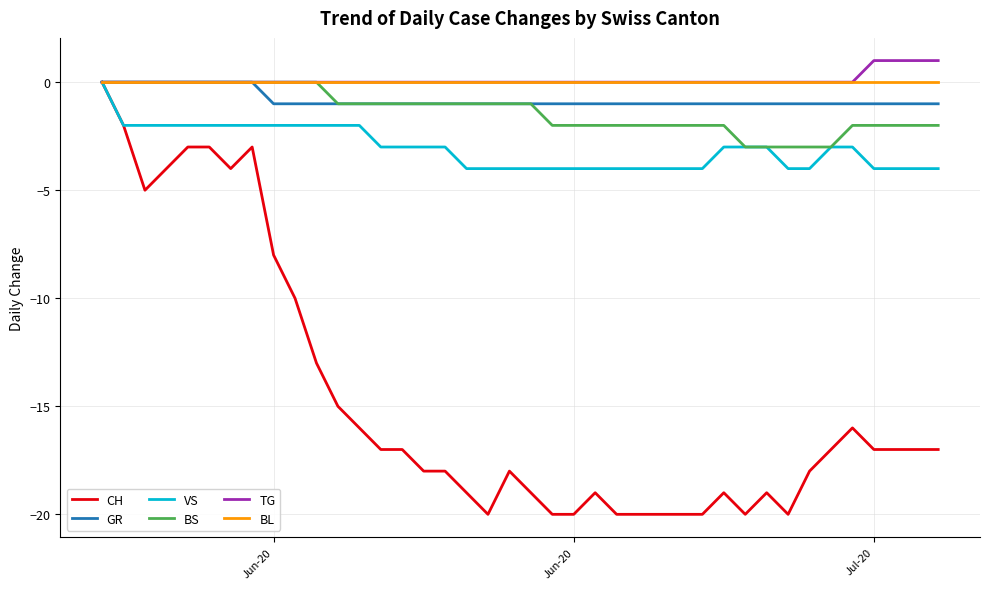

What is the minimum value for CH?

-20